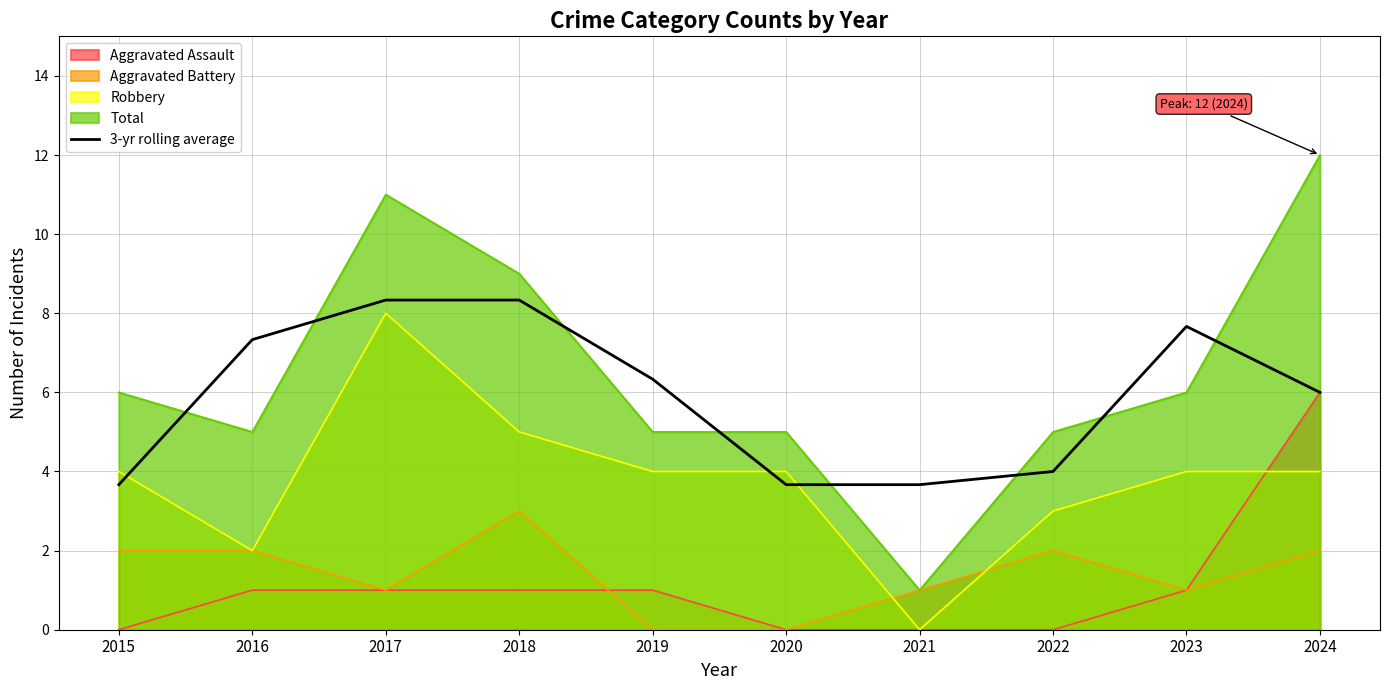

The value of Aggravated Assault at 2019 is 1.7. True or false?

False